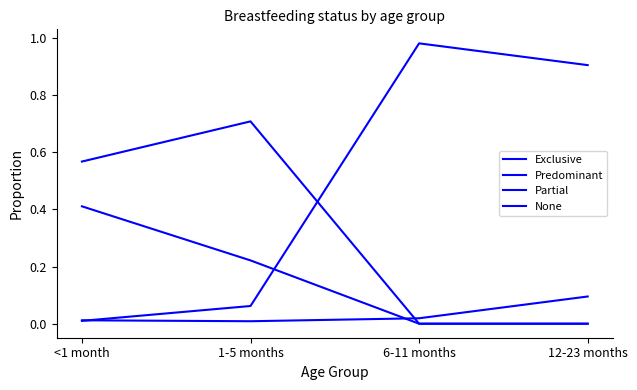

What is the total value across all series at <1 month?

1.0